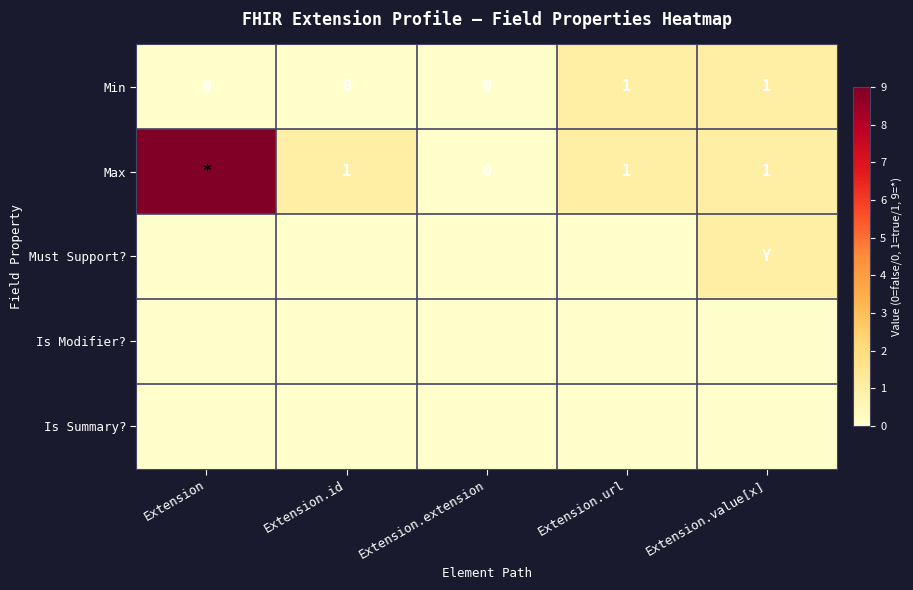

The Max series shows 2 at Extension.url. True or false?

False